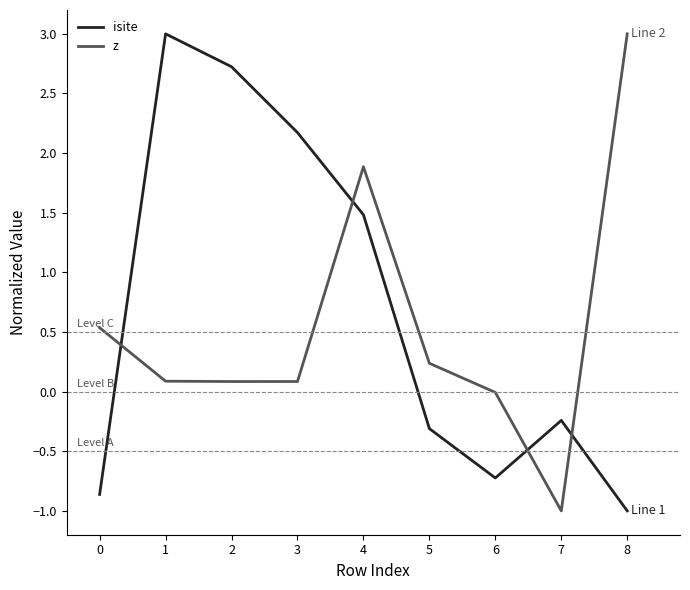

What is the difference between the maximum and minimum values in the z series?

4.0